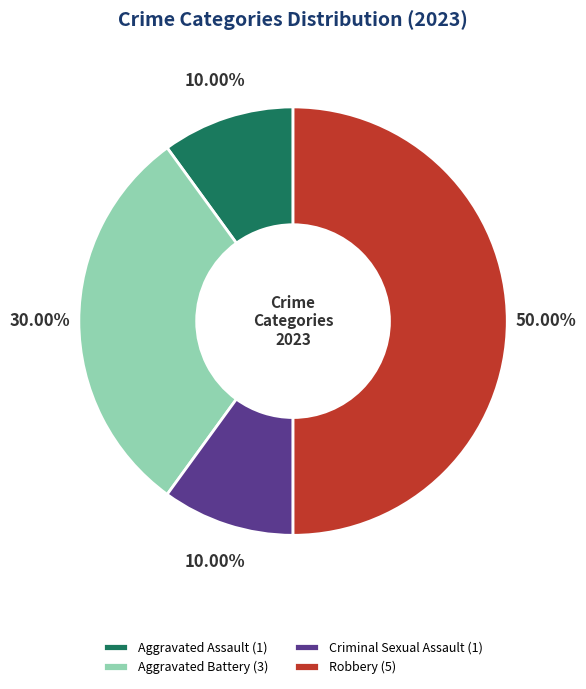

Do Criminal Sexual Assault and Robbery together represent more than half of the pie?

Yes